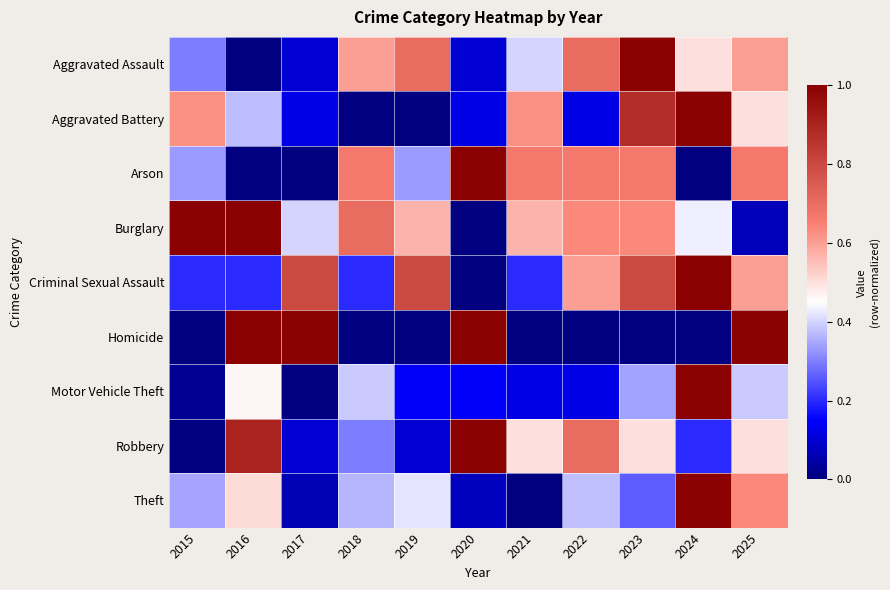

Reading left to right, what are all the values shown in this chart?

Aggravated Assault: 2015=0.3	2016=0.0	2017=0.1	2018=0.6	2019=0.7	2020=0.1	2021=0.4	2022=0.7	2023=1.0	2024=0.5	2025=0.6
Aggravated Battery: 2015=0.6	2016=0.4	2017=0.1	2018=0.0	2019=0.0	2020=0.1	2021=0.6	2022=0.1	2023=0.9	2024=1.0	2025=0.5
Arson: 2015=0.3	2016=0.0	2017=0.0	2018=0.7	2019=0.3	2020=1.0	2021=0.7	2022=0.7	2023=0.7	2024=0.0	2025=0.7
Burglary: 2015=1.0	2016=1.0	2017=0.4	2018=0.7	2019=0.6	2020=0.0	2021=0.6	2022=0.6	2023=0.6	2024=0.4	2025=0.1
Criminal Sexual Assault: 2015=0.2	2016=0.2	2017=0.8	2018=0.2	2019=0.8	2020=0.0	2021=0.2	2022=0.6	2023=0.8	2024=1.0	2025=0.6
Homicide: 2015=0.0	2016=1.0	2017=1.0	2018=0.0	2019=0.0	2020=1.0	2021=0.0	2022=0.0	2023=0.0	2024=0.0	2025=1.0
Motor Vehicle Theft: 2015=0.0	2016=0.5	2017=0.0	2018=0.4	2019=0.1	2020=0.1	2021=0.1	2022=0.1	2023=0.3	2024=1.0	2025=0.4
Robbery: 2015=0.0	2016=0.9	2017=0.1	2018=0.3	2019=0.1	2020=1.0	2021=0.5	2022=0.7	2023=0.5	2024=0.2	2025=0.5
Theft: 2015=0.3	2016=0.5	2017=0.1	2018=0.4	2019=0.4	2020=0.1	2021=0.0	2022=0.4	2023=0.3	2024=1.0	2025=0.6